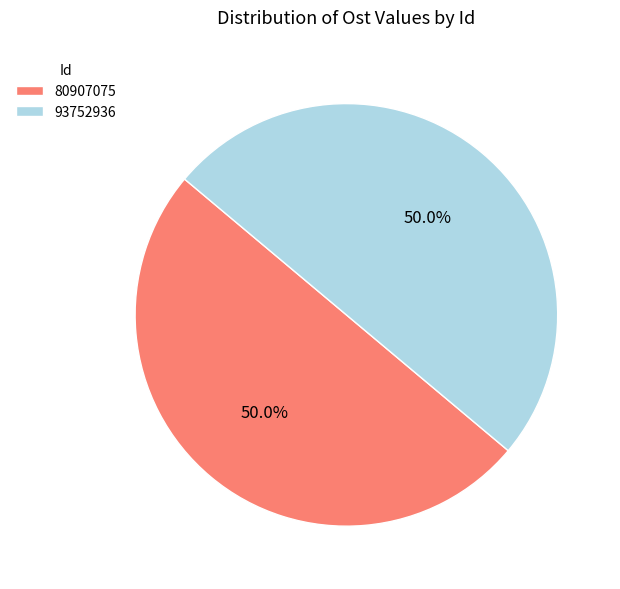

Approximately how many times larger is the value at 80907075 compared to 93752936?

1.0